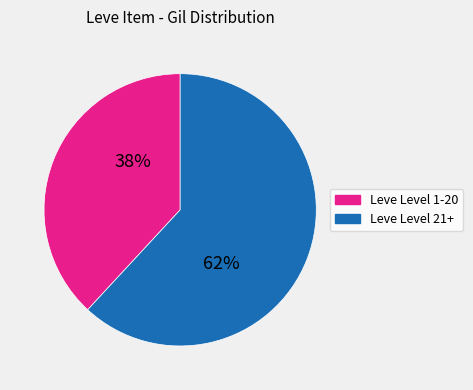

To the nearest percent, what is the difference between the largest and smallest slice percentages?

24%